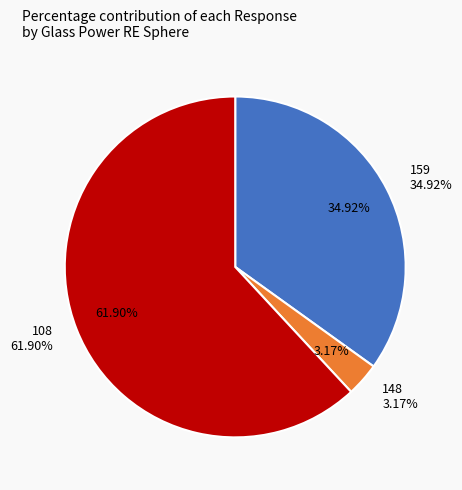

How many slices are in this pie chart?

3